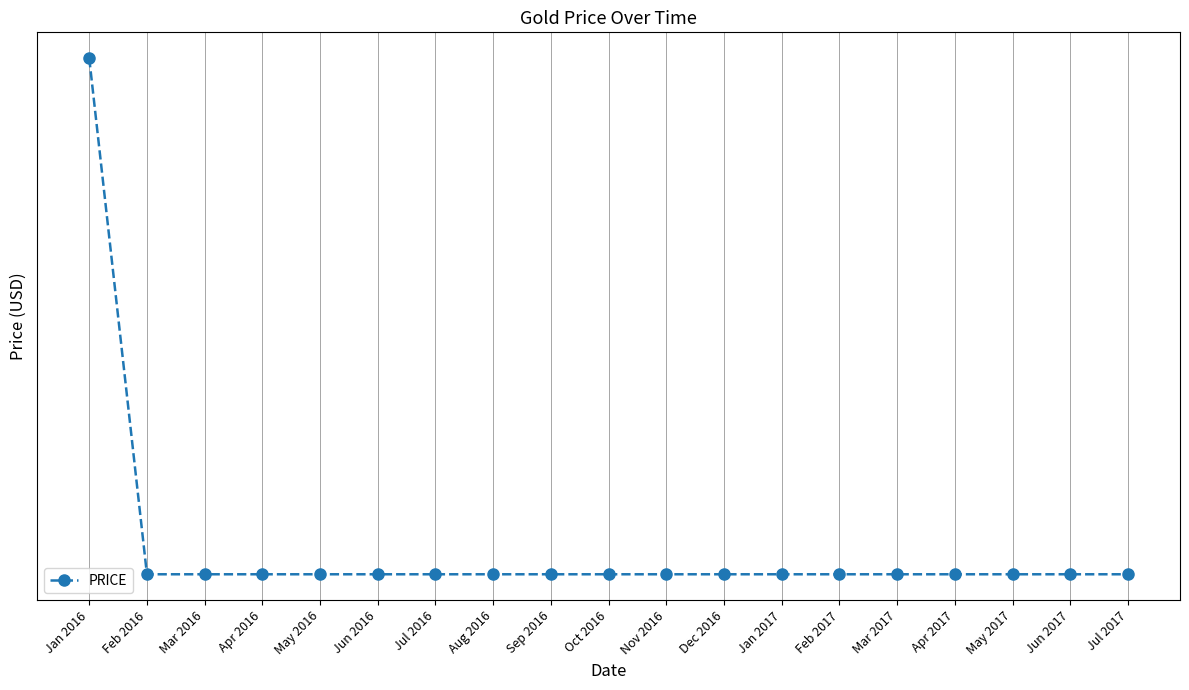

What is the label of the 18th point from the left?

Jun 2017